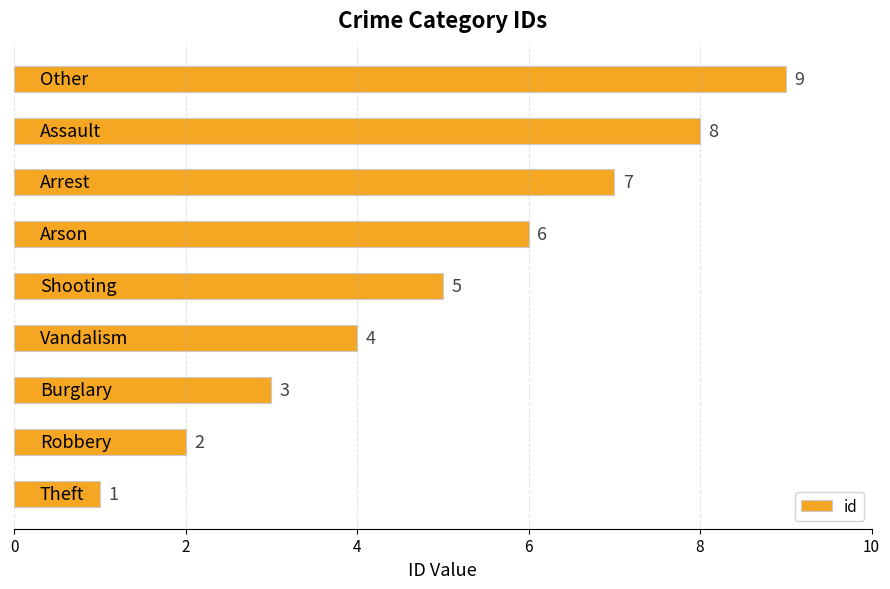

What is the sum of all values?

45